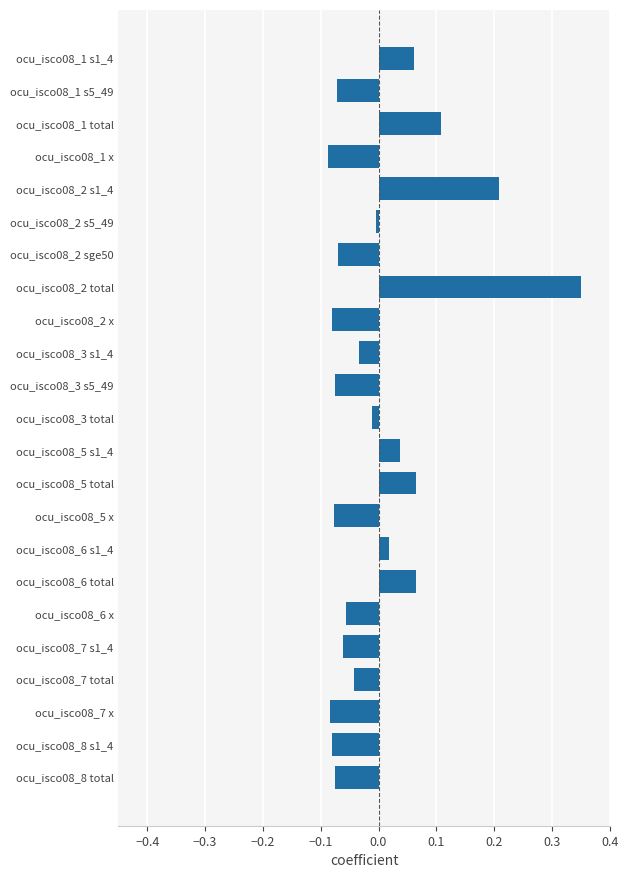

Count the number of values greater than 0.

8